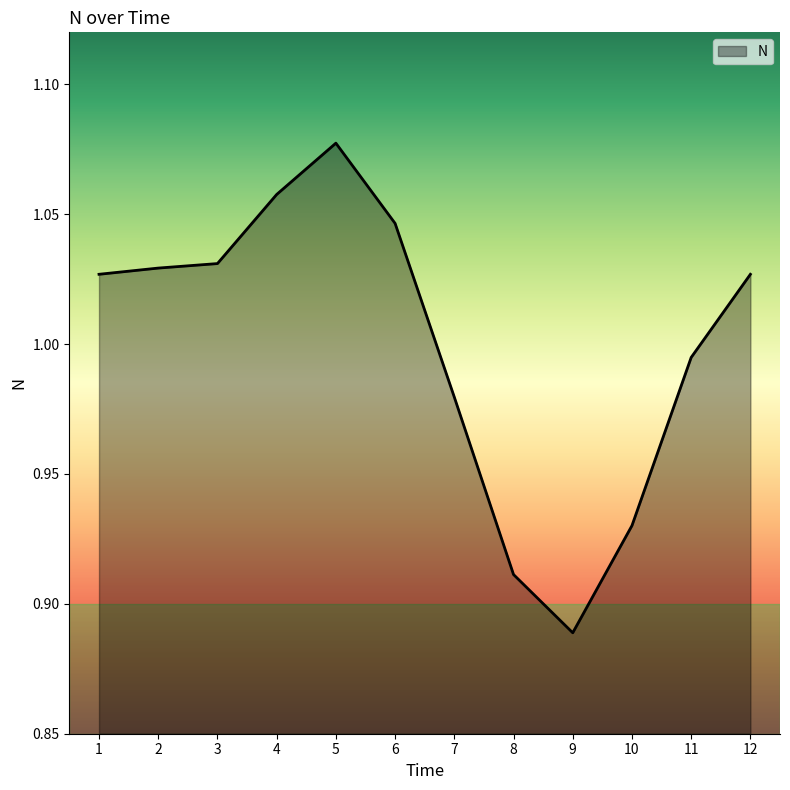

True or false: the data has more than 2 interior local peaks.

False